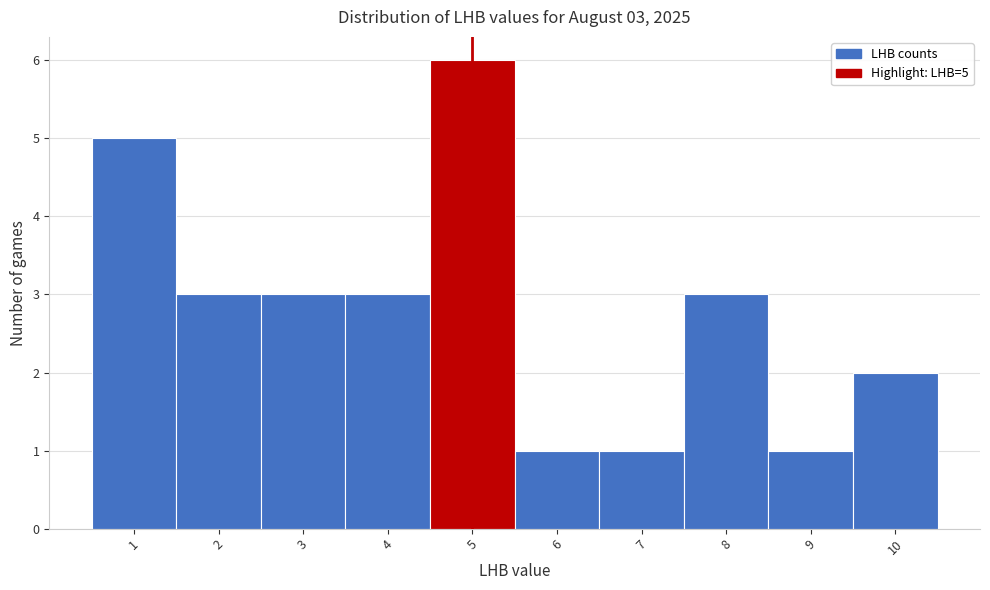

Over which range of the x-axis is the bar tallest?

4.5 to 5.5